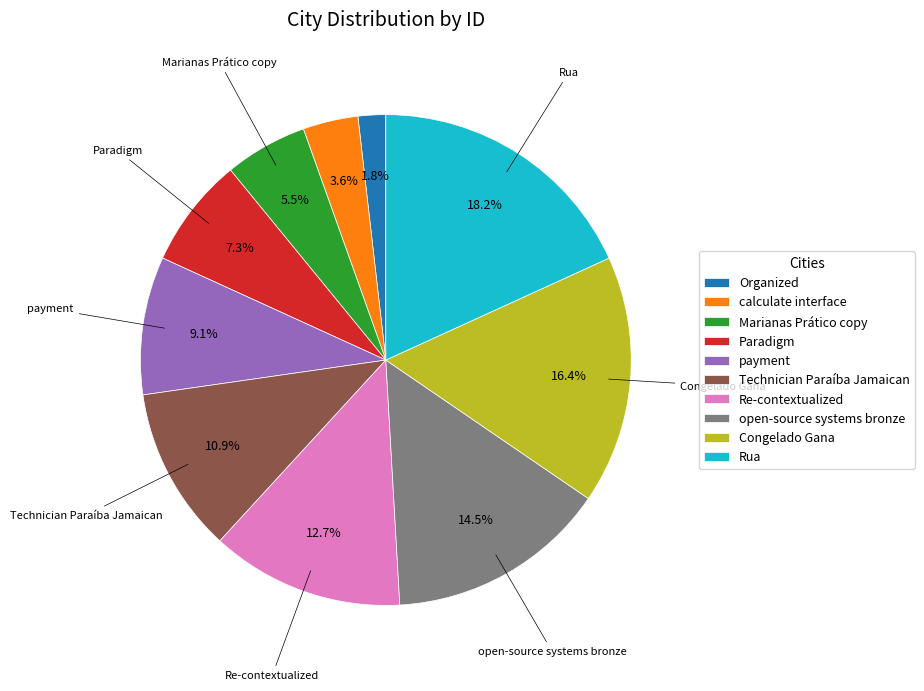

Rank the categories by value from lowest to highest.

Organized, calculate interface, Marianas Prático copy, Paradigm, payment, Technician Paraíba Jamaican, Re-contextualized, open-source systems bronze, Congelado Gana, Rua